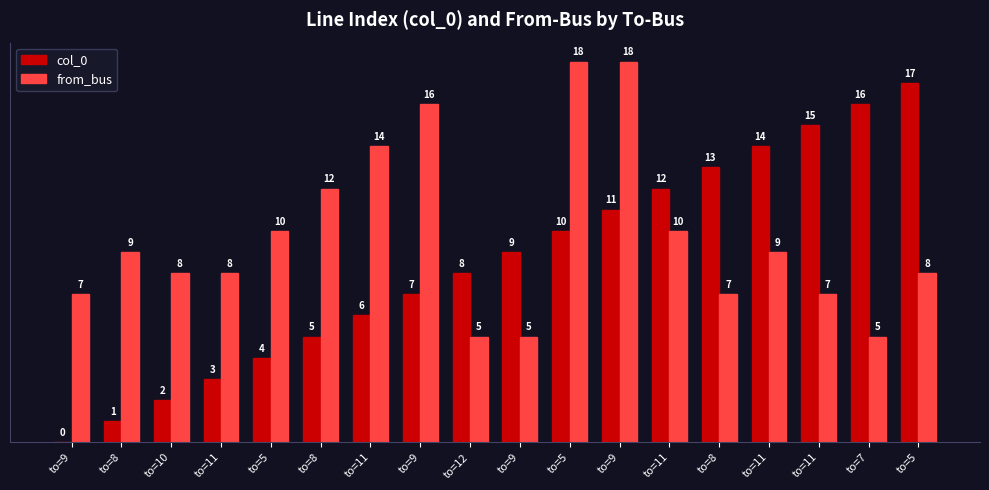

Does the chart contain stacked bars?

No